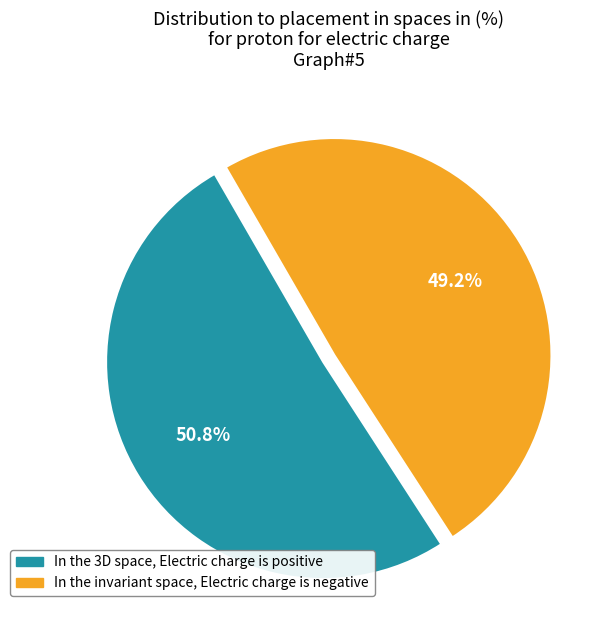

Does any single category account for the majority?

Yes